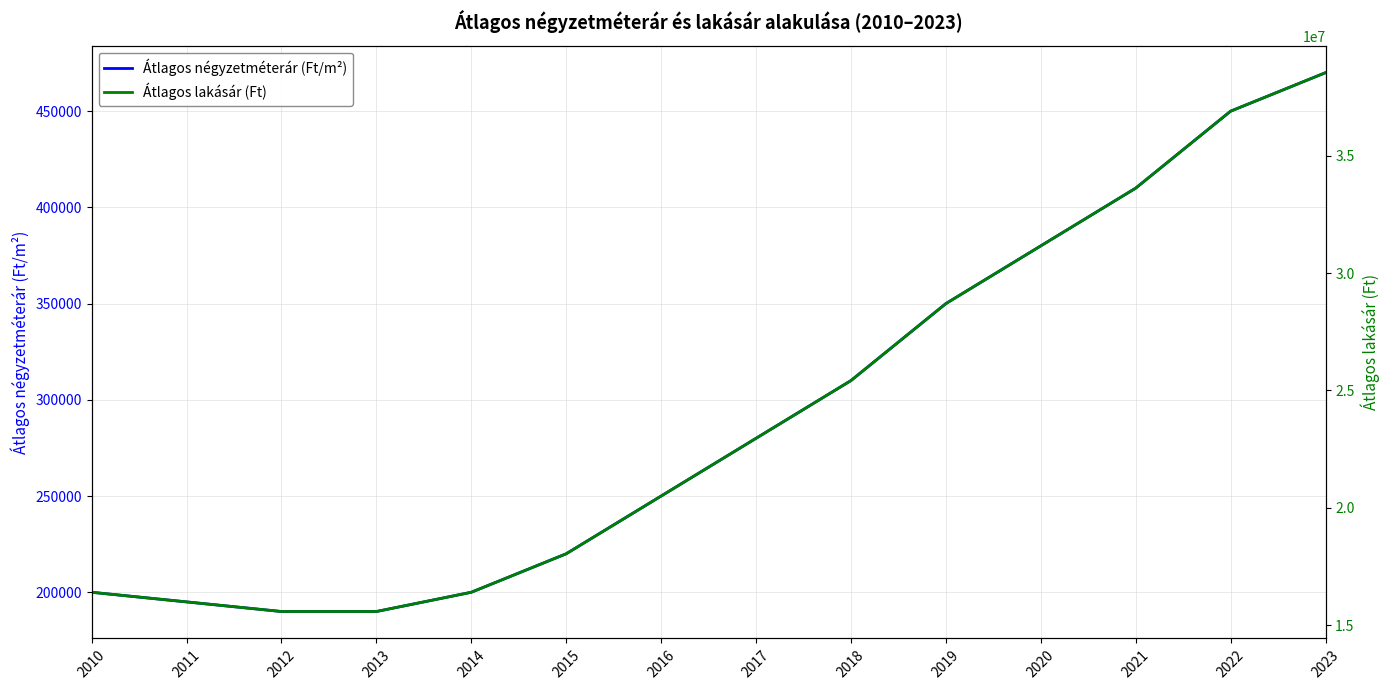

Which series has the largest total across all categories?

Átlagos lakásár (Ft)